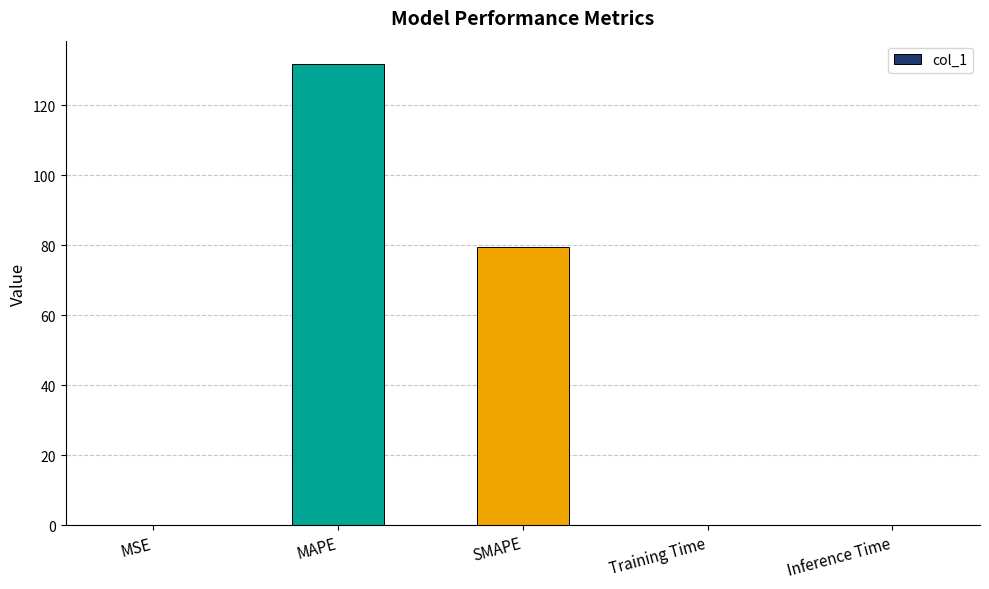

What is the sum of the values at SMAPE and MSE?

79.5